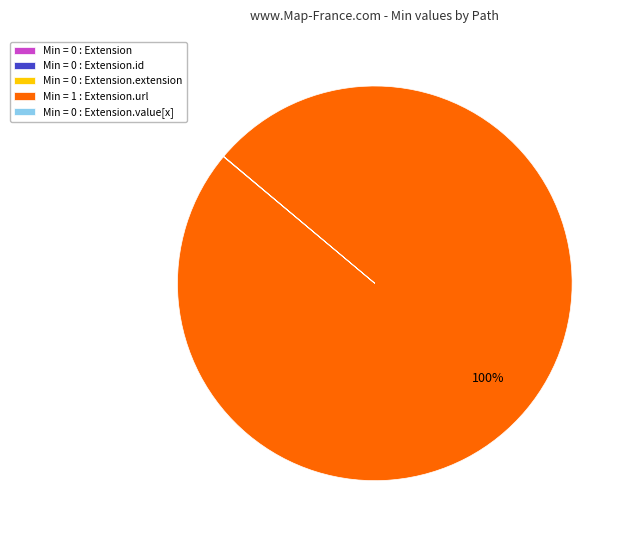

To the nearest percent, what is the average slice percentage?

20%